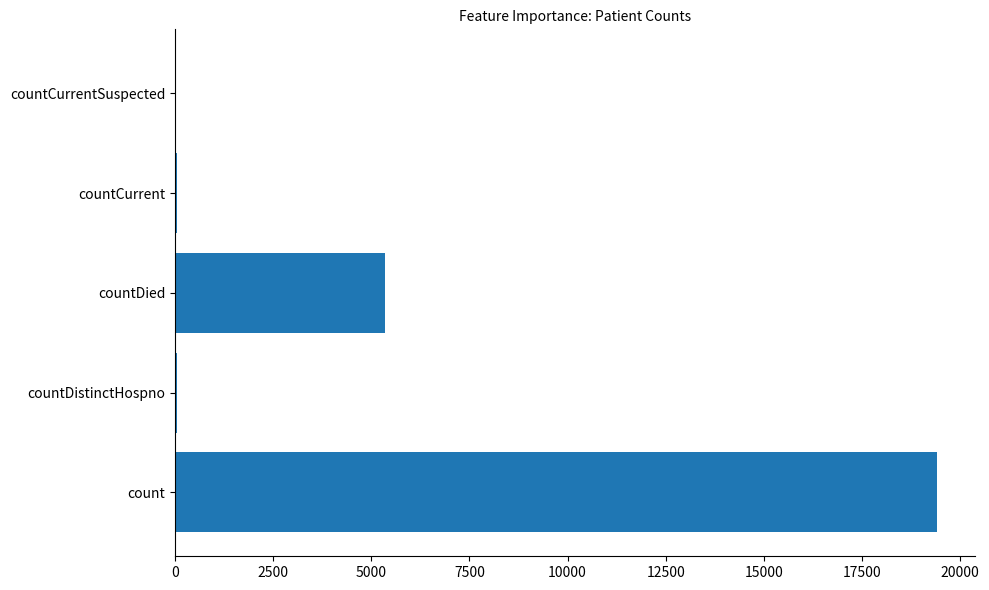

What is the change in value from count to countDied?

-14063